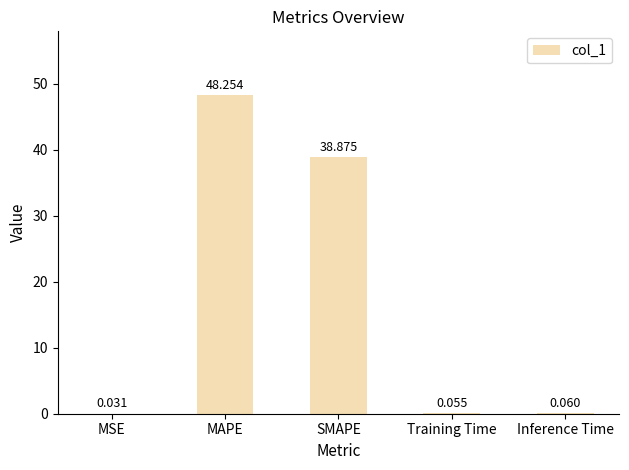

At which category does the chart reach its peak across all series?

MAPE